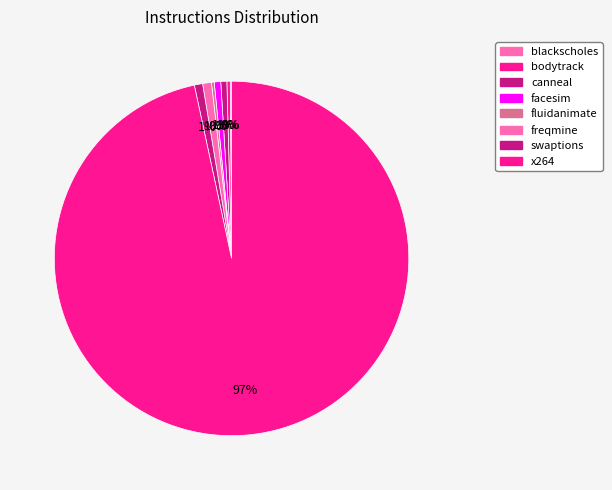

What is the smallest slice in the pie chart?

blackscholes